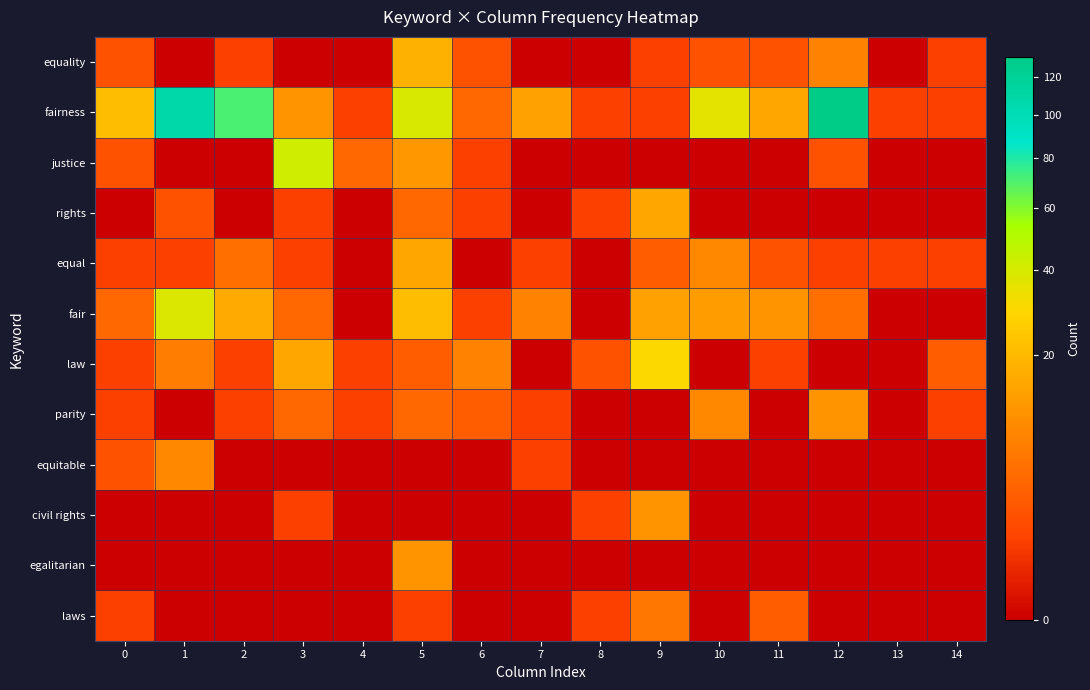

What is the total value across all series at 14?

7